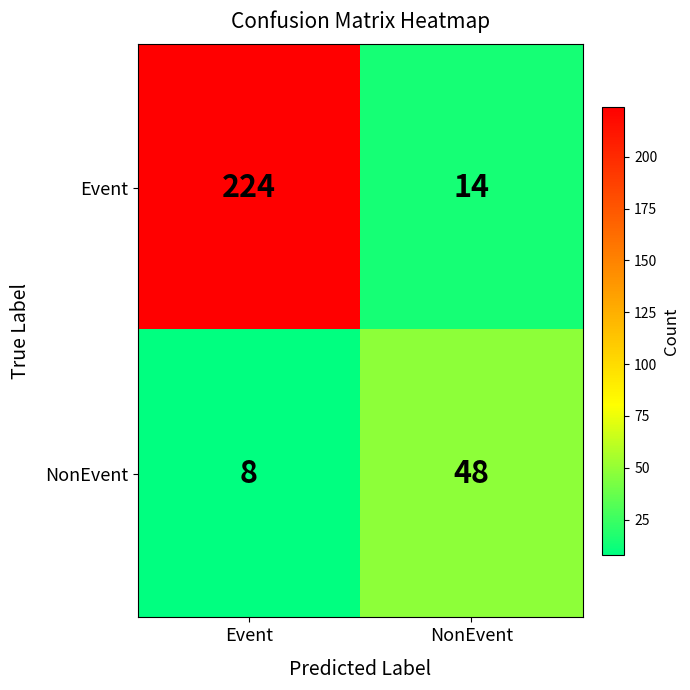

Is it true that Event equals 224 at Event?

True